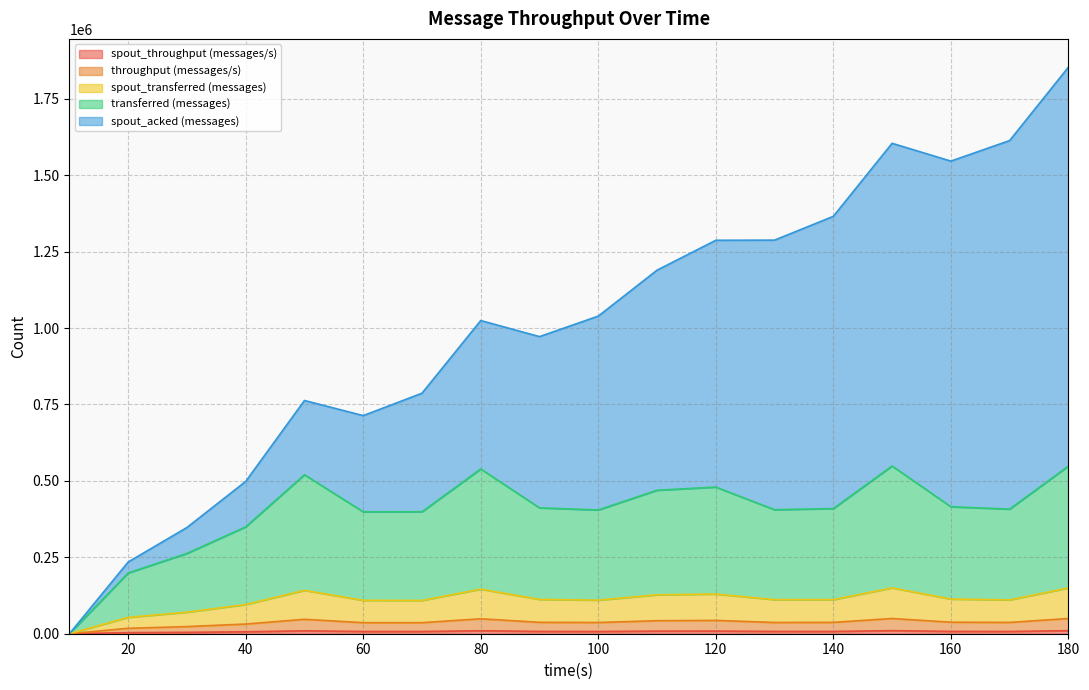

How many interior local peaks does the spout_throughput (messages/s) series have?

4